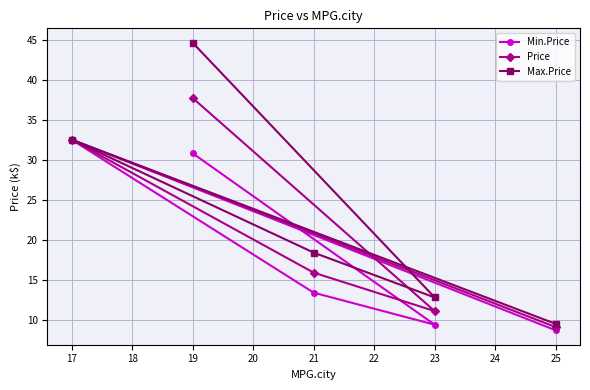

What is the total value across all series at 19?

113.1